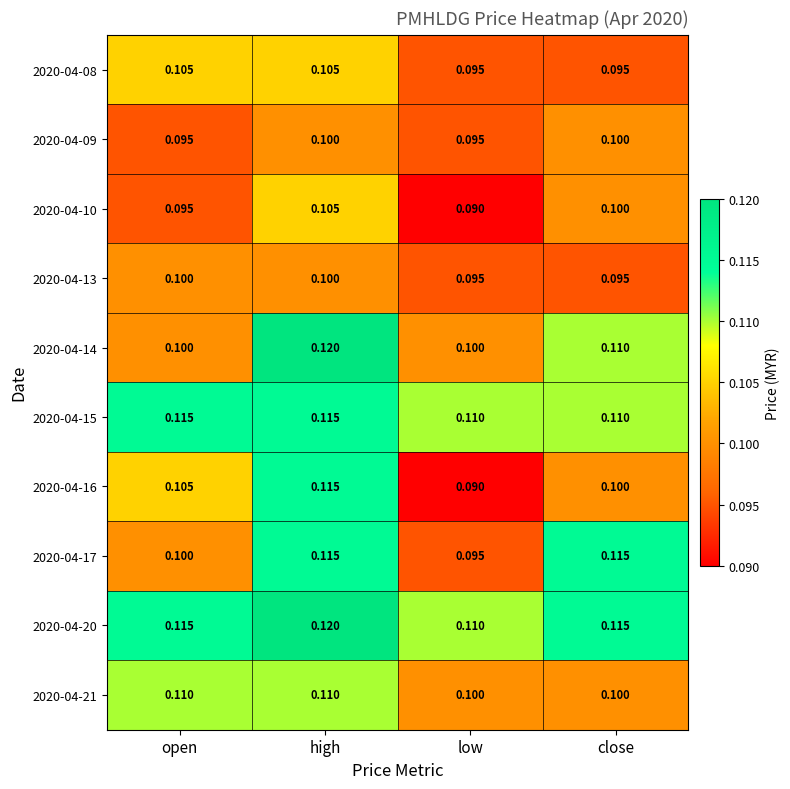

At which category is the sum across all series the highest?

high